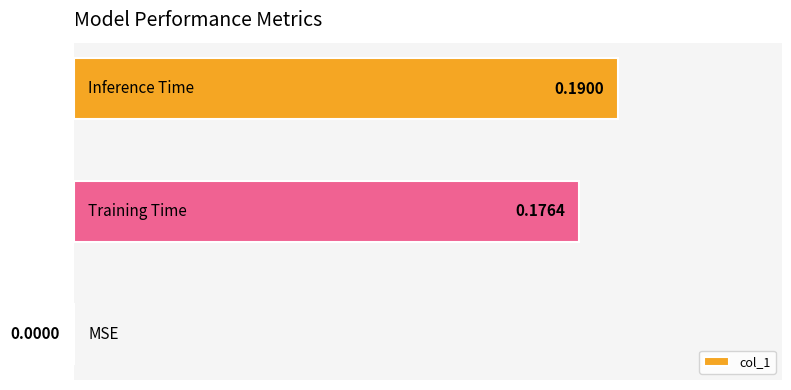

What is the sum of all values?

0.4